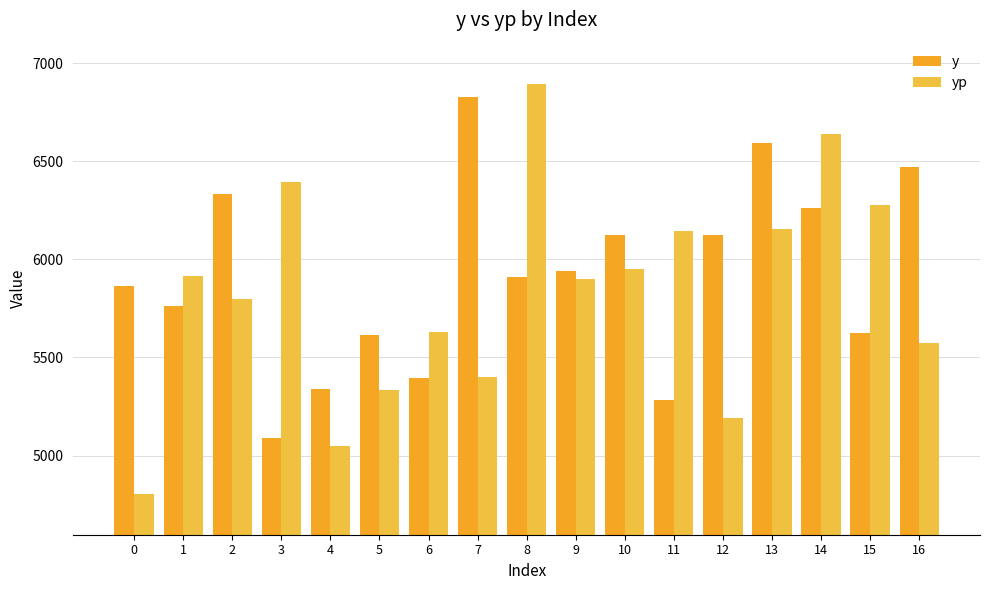

List the series in order of their peak value, highest first.

yp, y